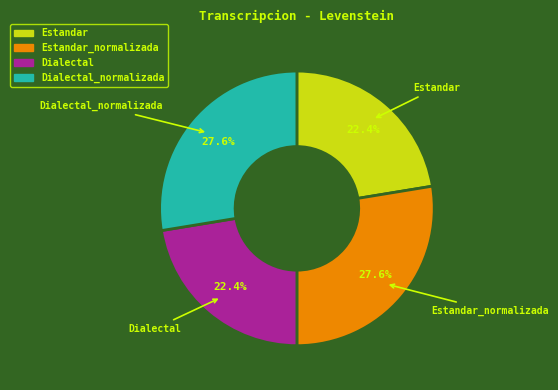

Does any single category account for the majority?

No